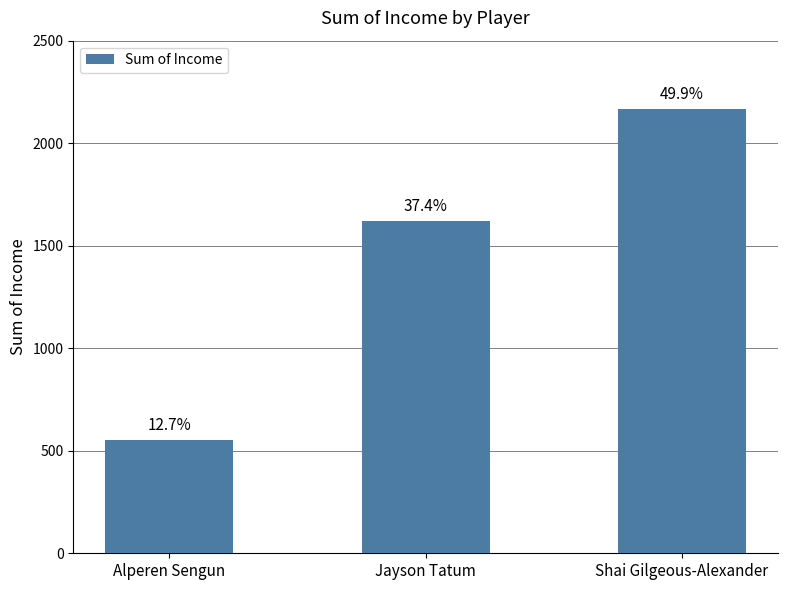

What is the sum of the values at Shai Gilgeous-Alexander and Alperen Sengun?

2717